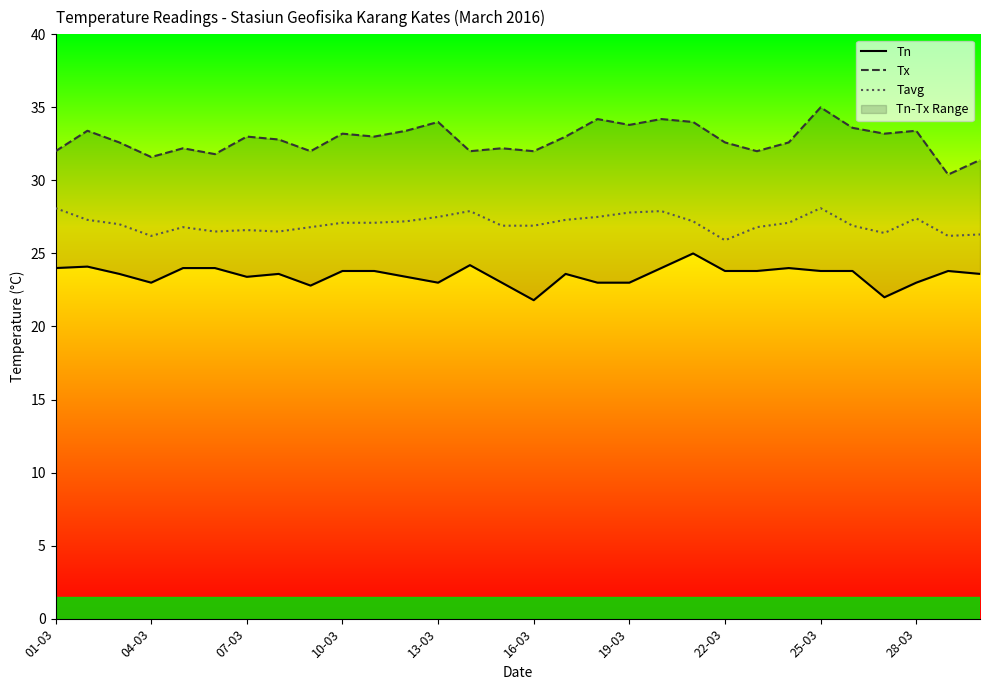

True or false: Tavg and Tn cross at least once.

False